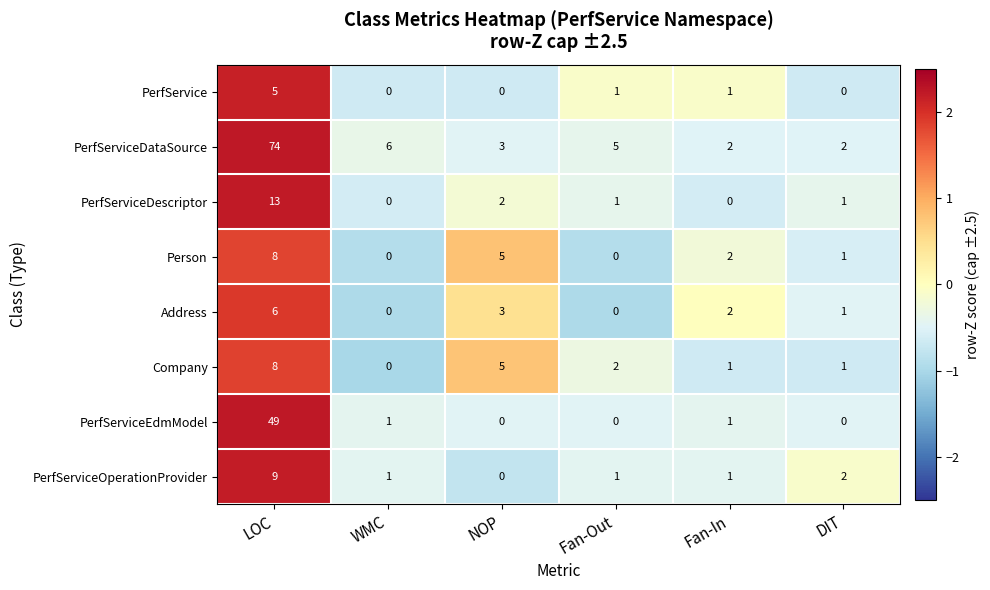

What is the maximum value shown in the chart?

74